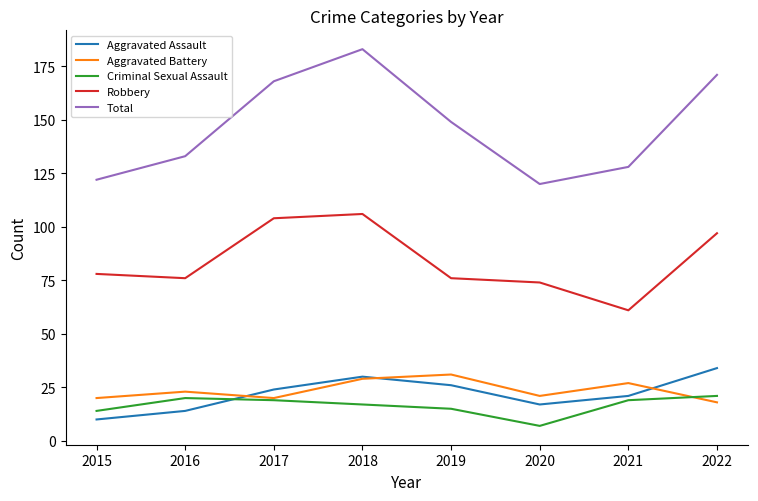

At which category does the chart reach its minimum across all series?

2020